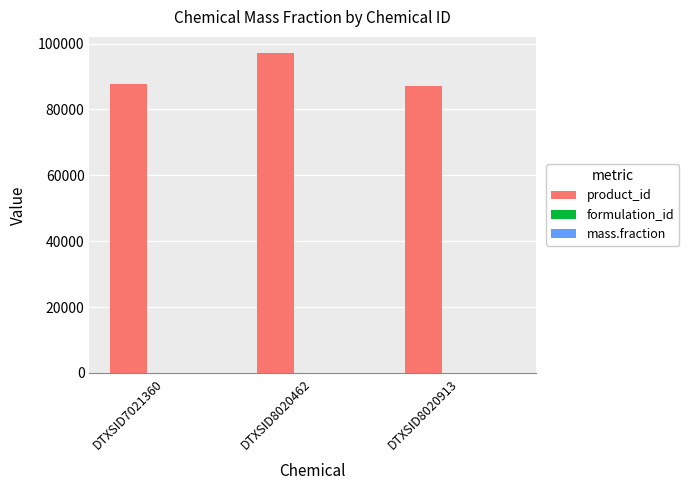

Which series has the widest spread of values?

product_id